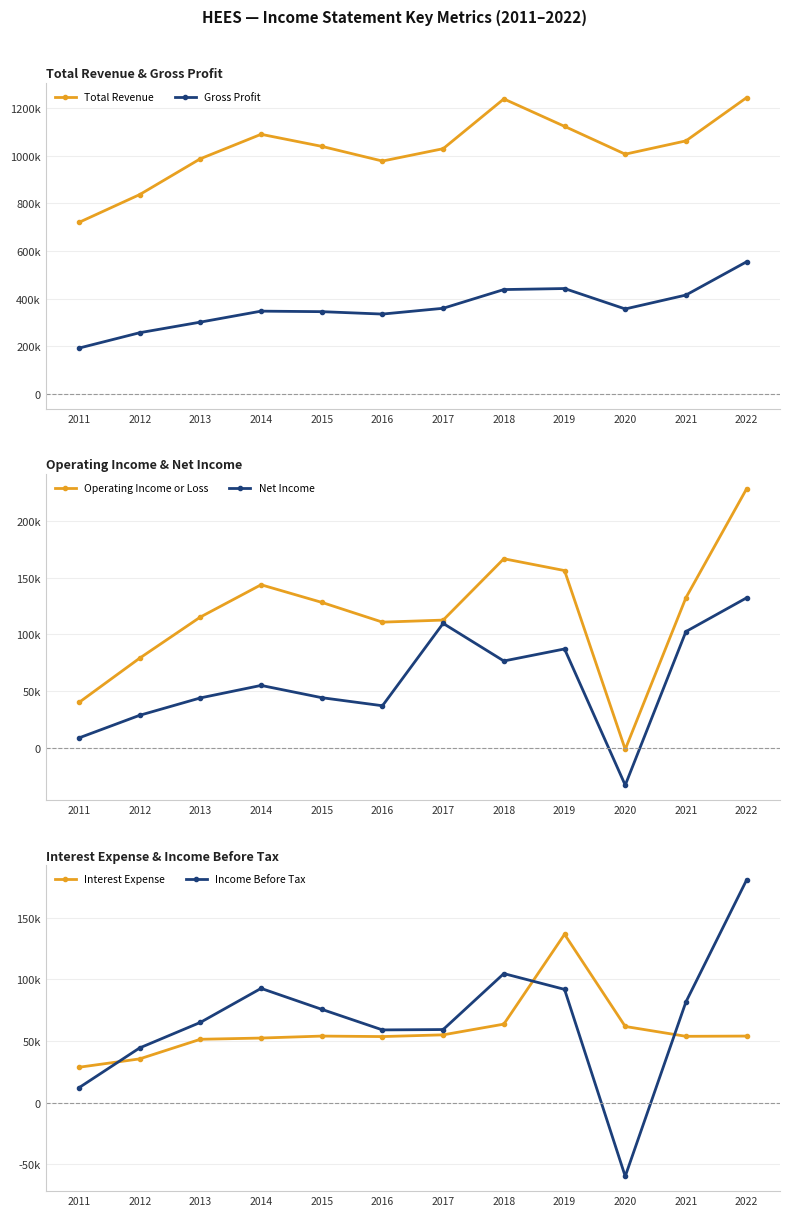

Between 2012 and 2019, which series saw the biggest shift?

Total Revenue